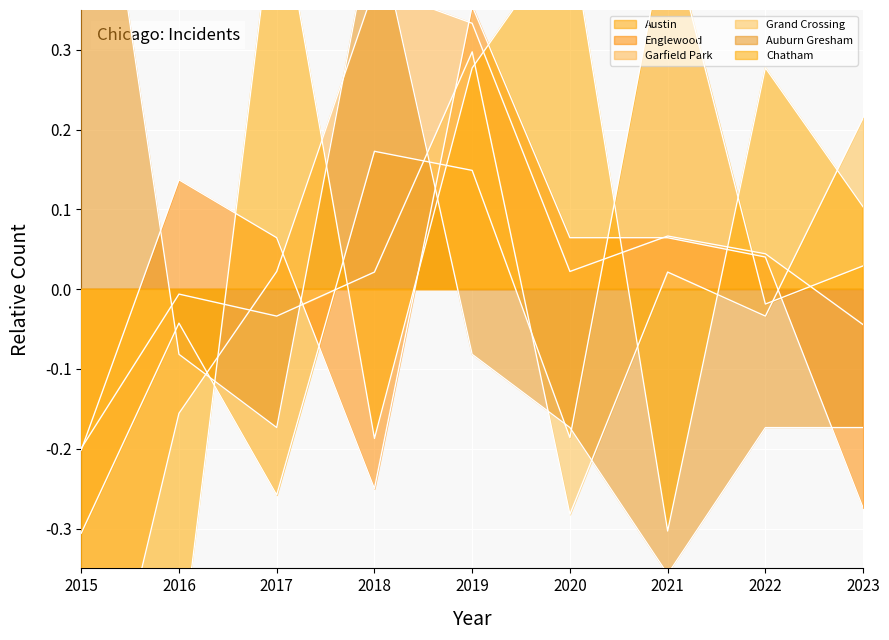

What is the spread (max minus min) of values at 2023?

0.5